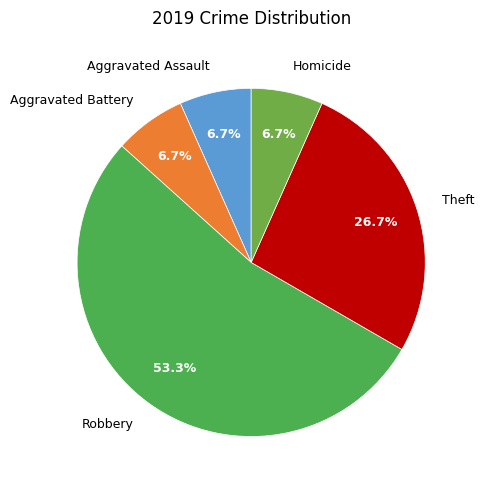

What percentage is the Robbery slice, to the nearest percent?

53%